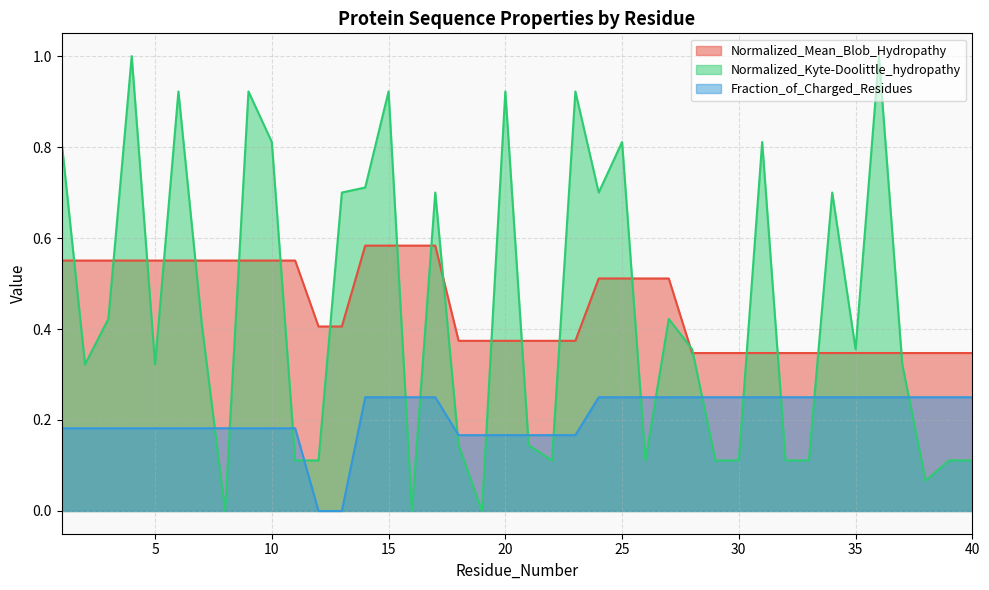

The Normalized_Mean_Blob_Hydropathy series shows 0.2 at 39. True or false?

False